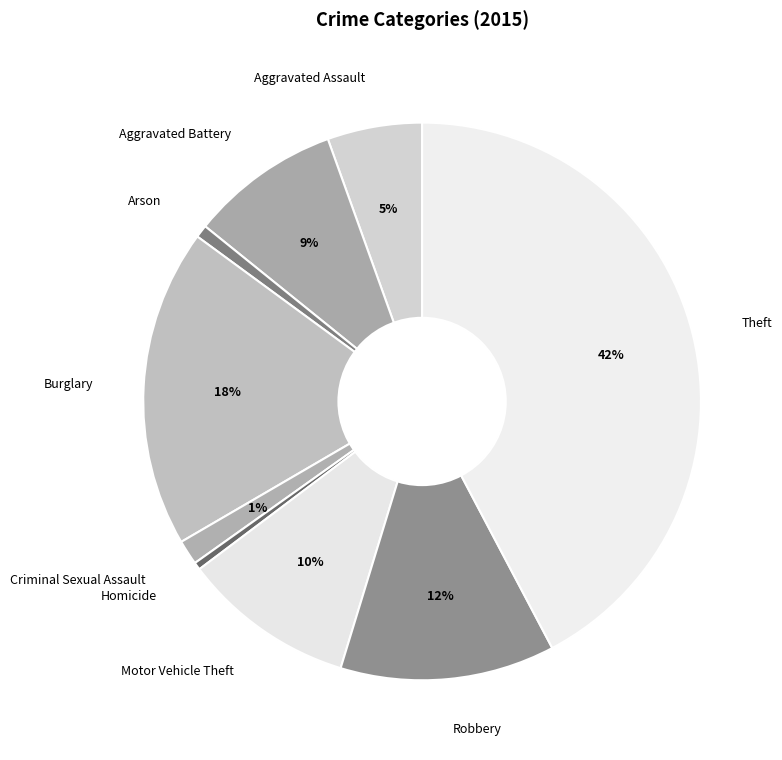

The Arson slice represents 1% of the pie. True or false?

True